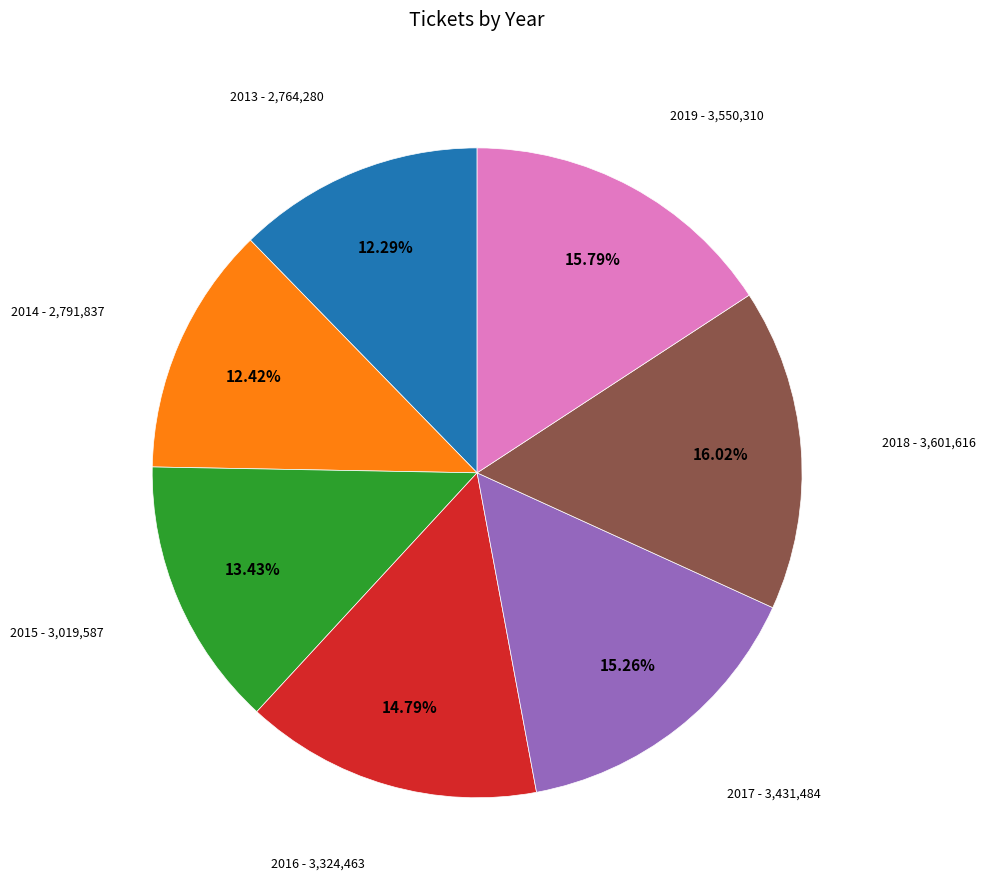

Is 2017 the majority of the pie?

No